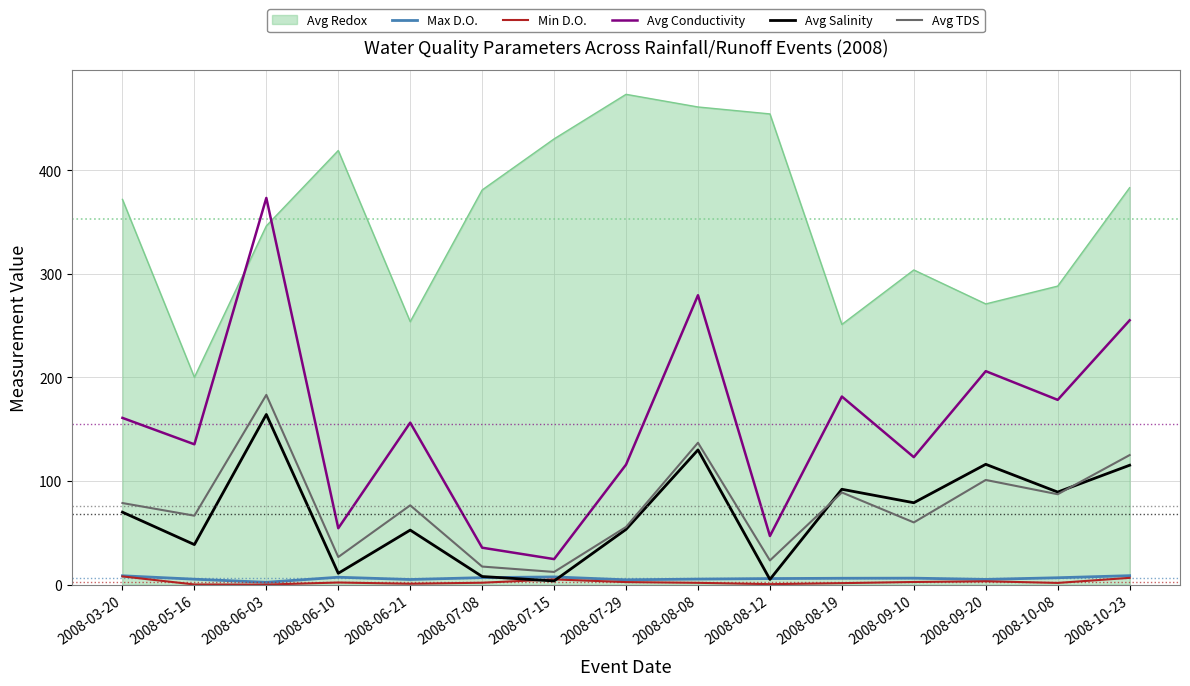

How many lines are shown in the chart?

6